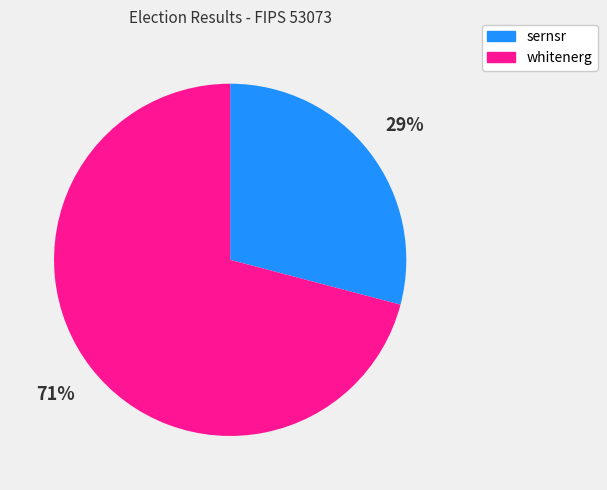

Which slice represents more than half of the pie?

whitenerg